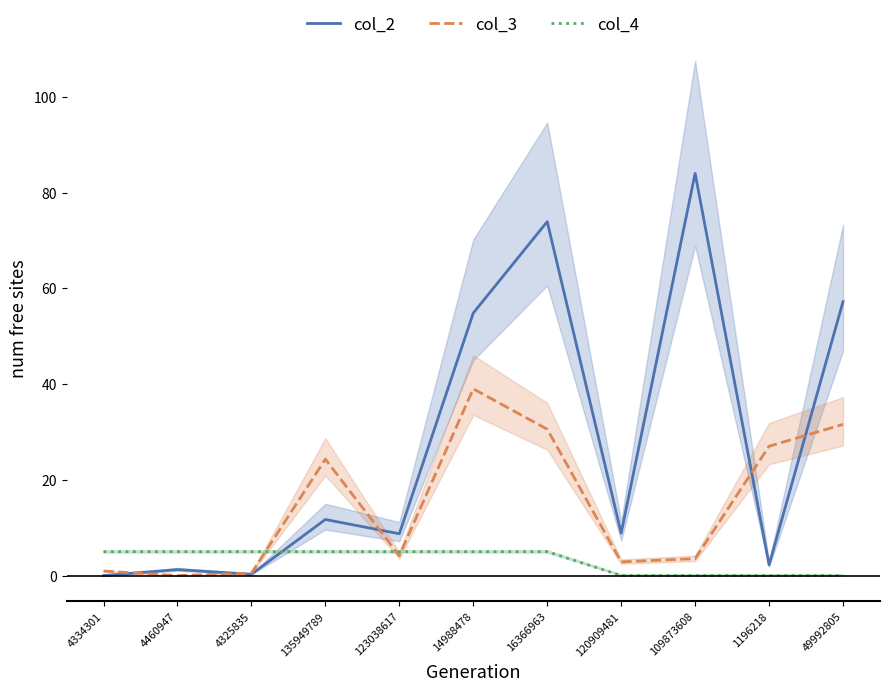

After their last crossing, which series has the higher values: col_3 or col_4?

col_3